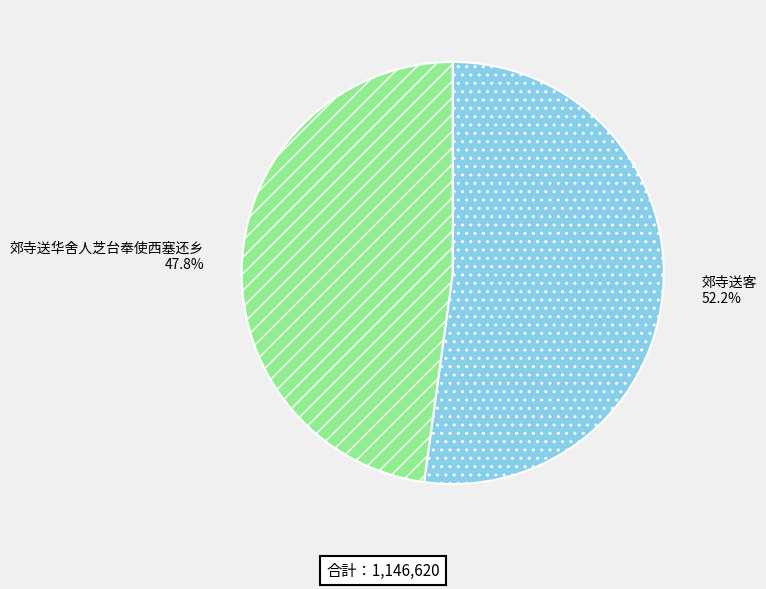

What percentage do 郊寺送客 and 郊寺送华舍人芝台奉使西塞还乡 together represent?

100.0%